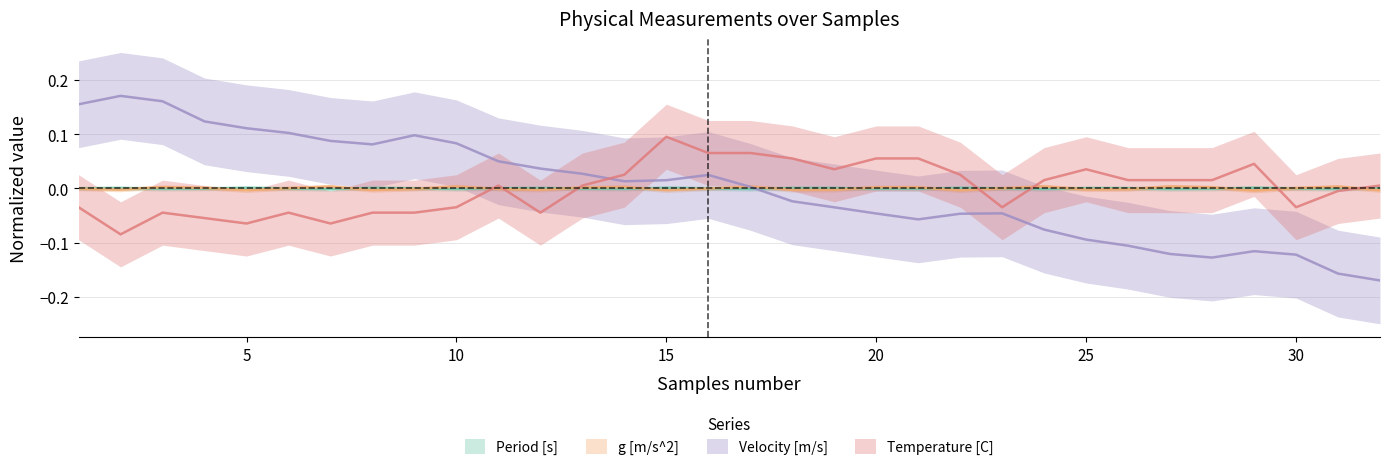

At which category does Velocity [m/s] reach its first local peak?

2